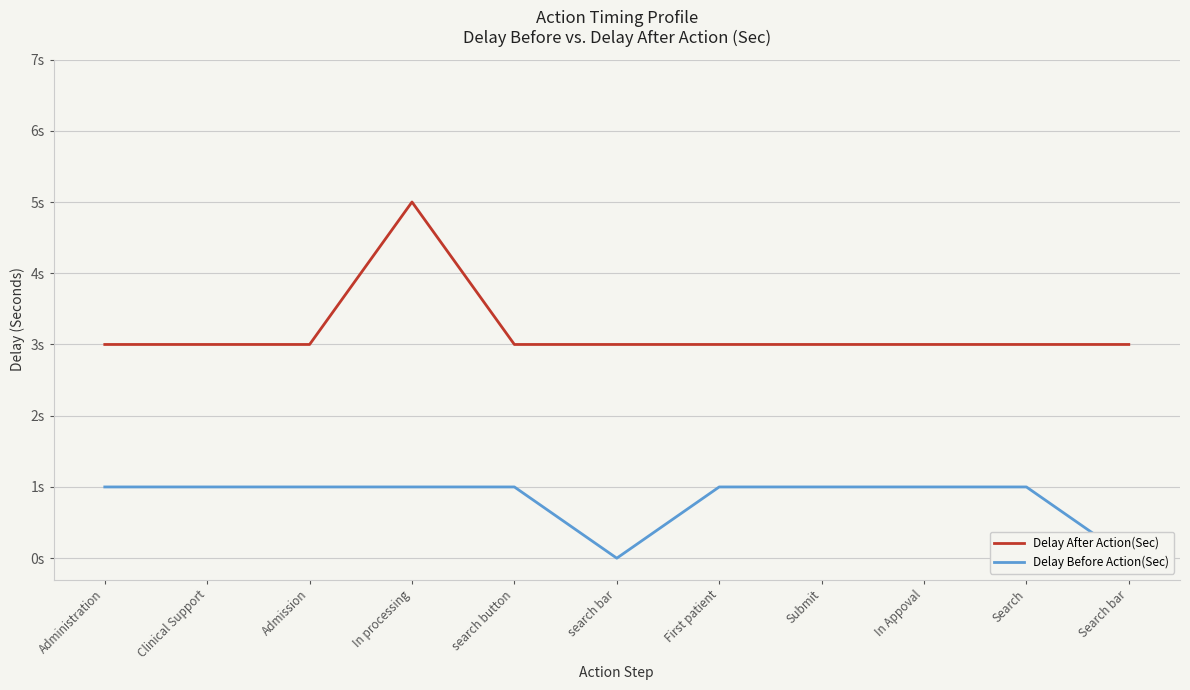

The Delay After Action(Sec) series shows 3 at Administration. True or false?

True